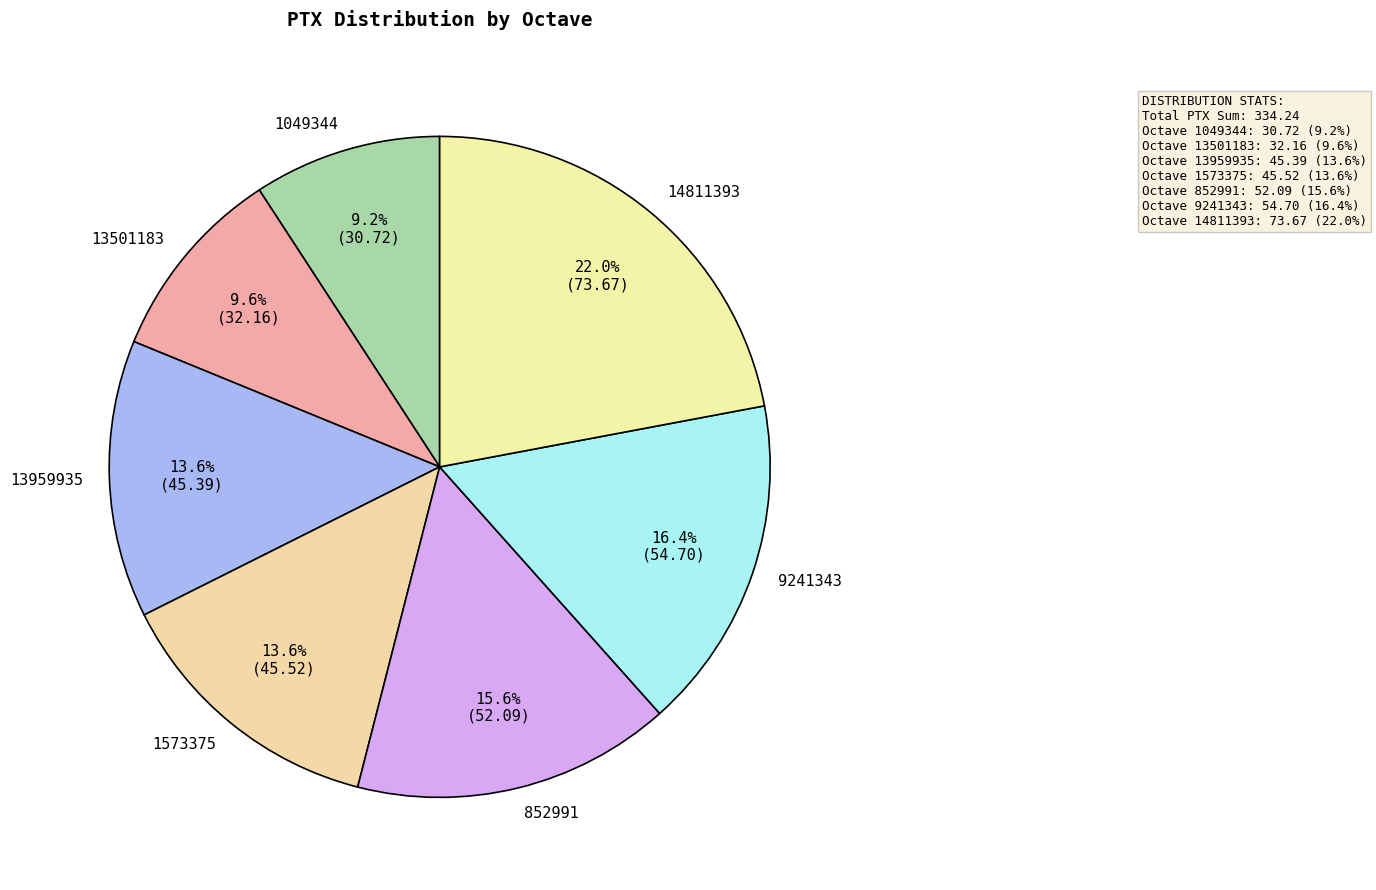

The 14811393 slice represents 33% of the pie. True or false?

False